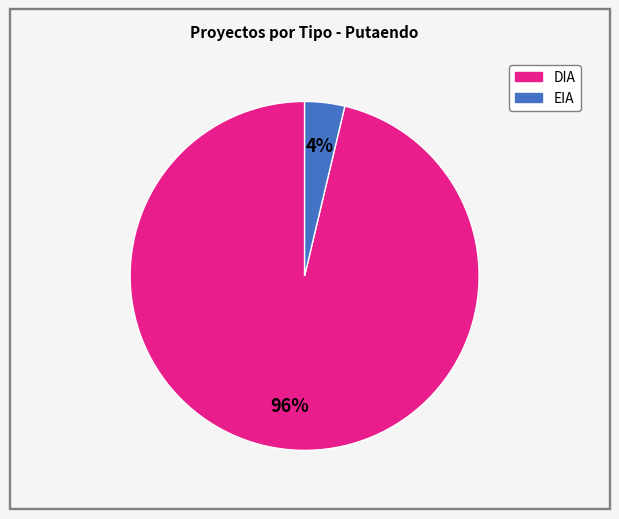

How many segments does this pie chart have?

2